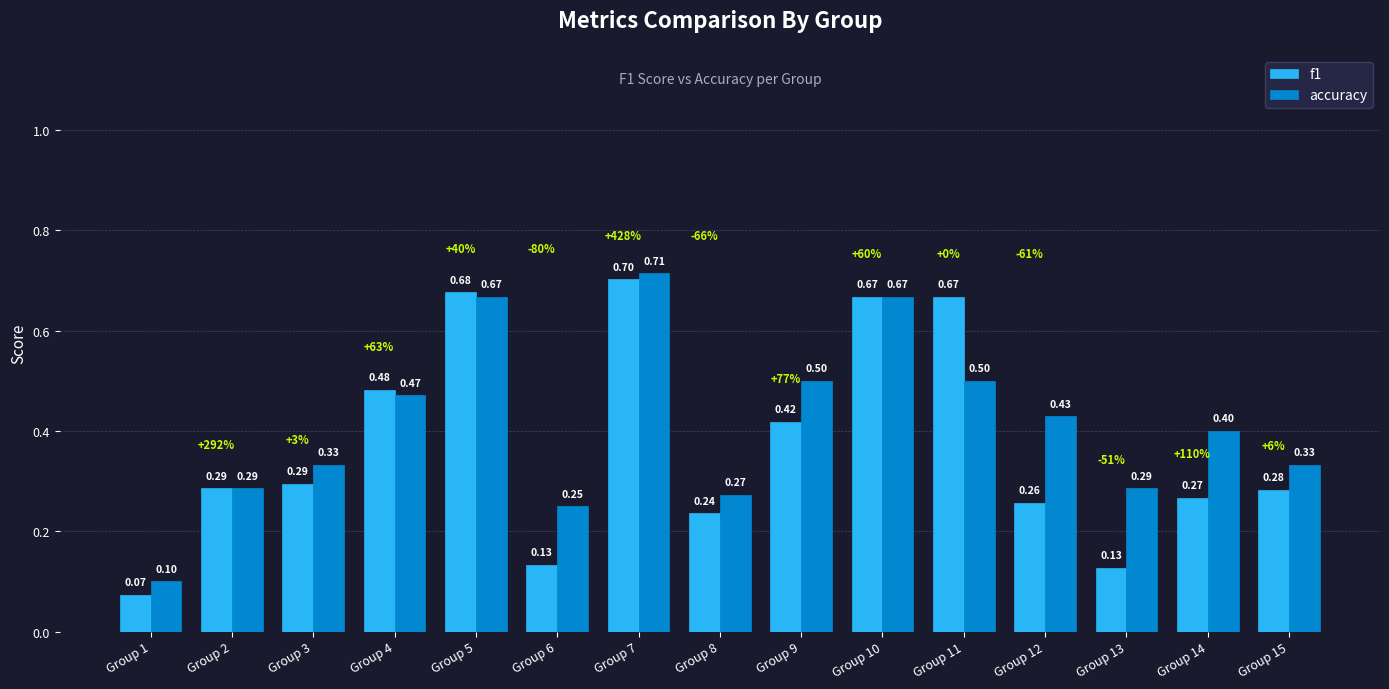

Is it true that accuracy equals 0.1 at Group 13?

False